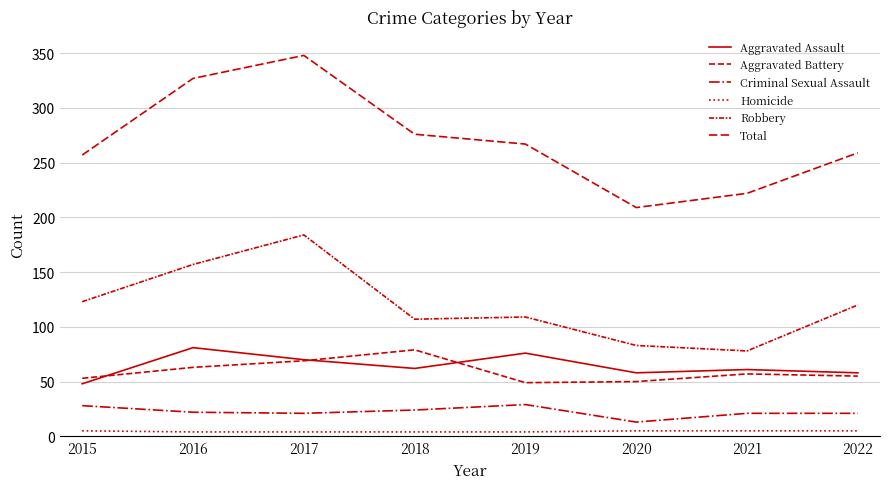

Reading left to right, list all the values displayed in this chart.

Aggravated Assault: 48	81	70	62	76	58	61	58
Aggravated Battery: 53	63	69	79	49	50	57	55
Criminal Sexual Assault: 28	22	21	24	29	13	21	21
Homicide: 5	4	4	4	4	5	5	5
Robbery: 123	157	184	107	109	83	78	120
Total: 257	327	348	276	267	209	222	259